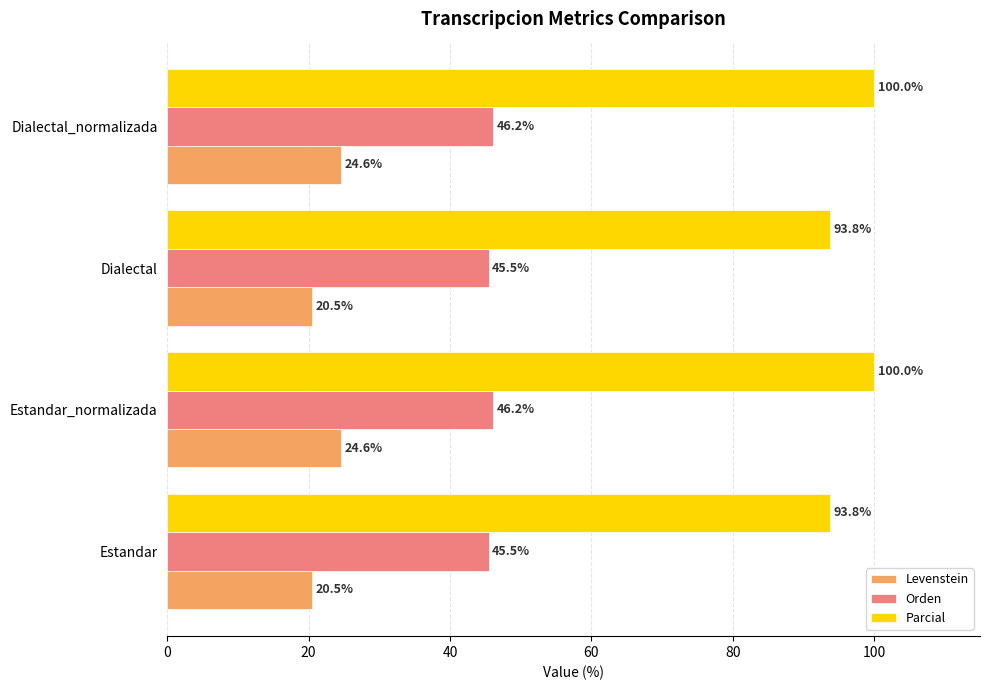

What is the average value of the Parcial series?

96.9